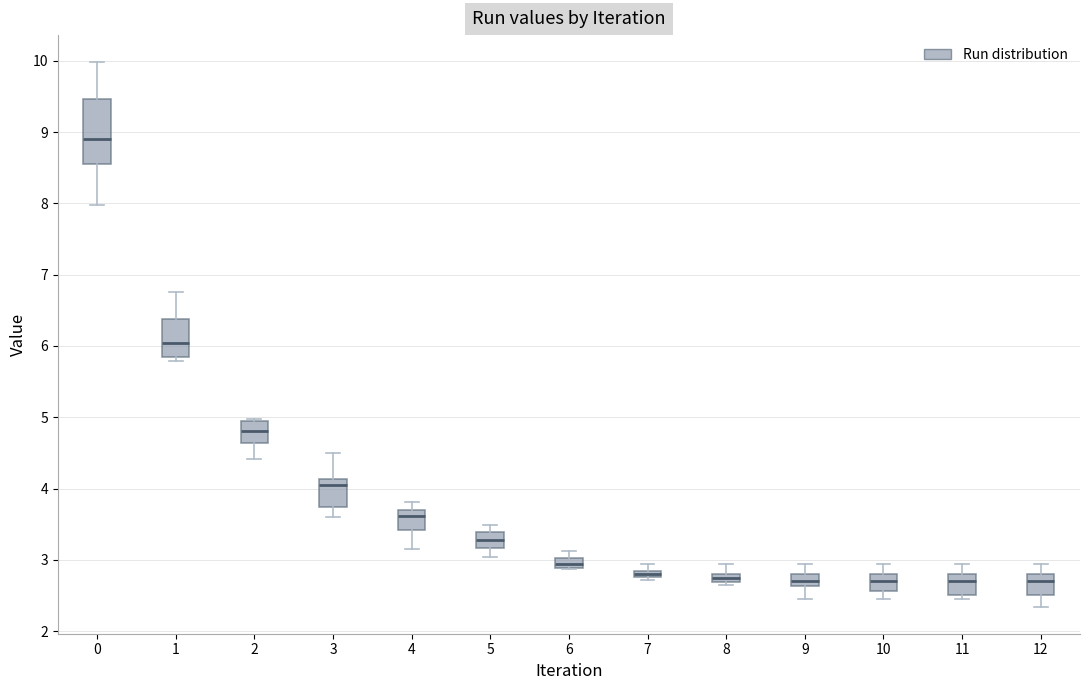

Which box's median line is the highest?

0